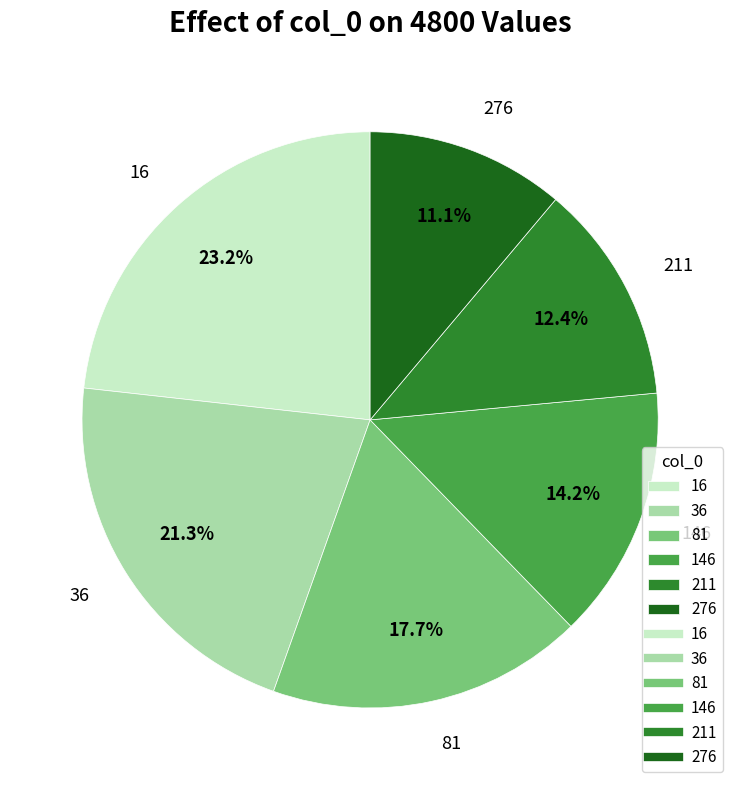

What percentage is the 211 slice, to the nearest percent?

12%